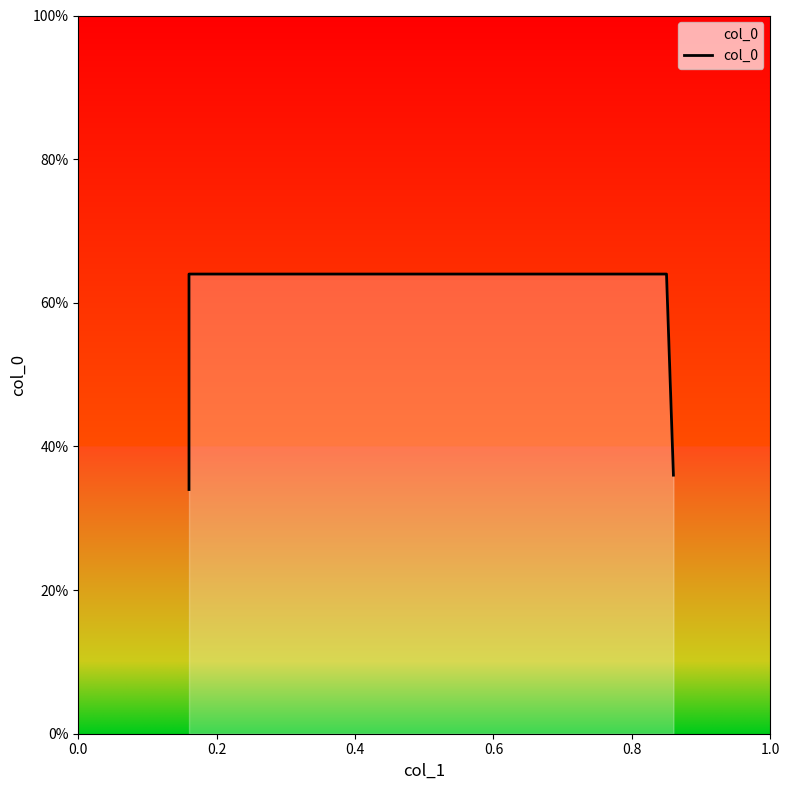

Count the values in the range 0 to 1.

4